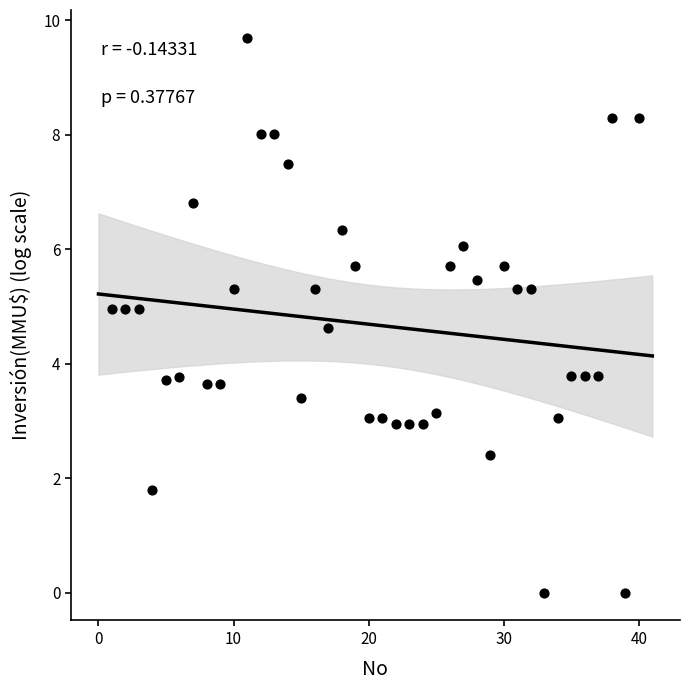

What is the range of Y values (max minus min)?

9.7